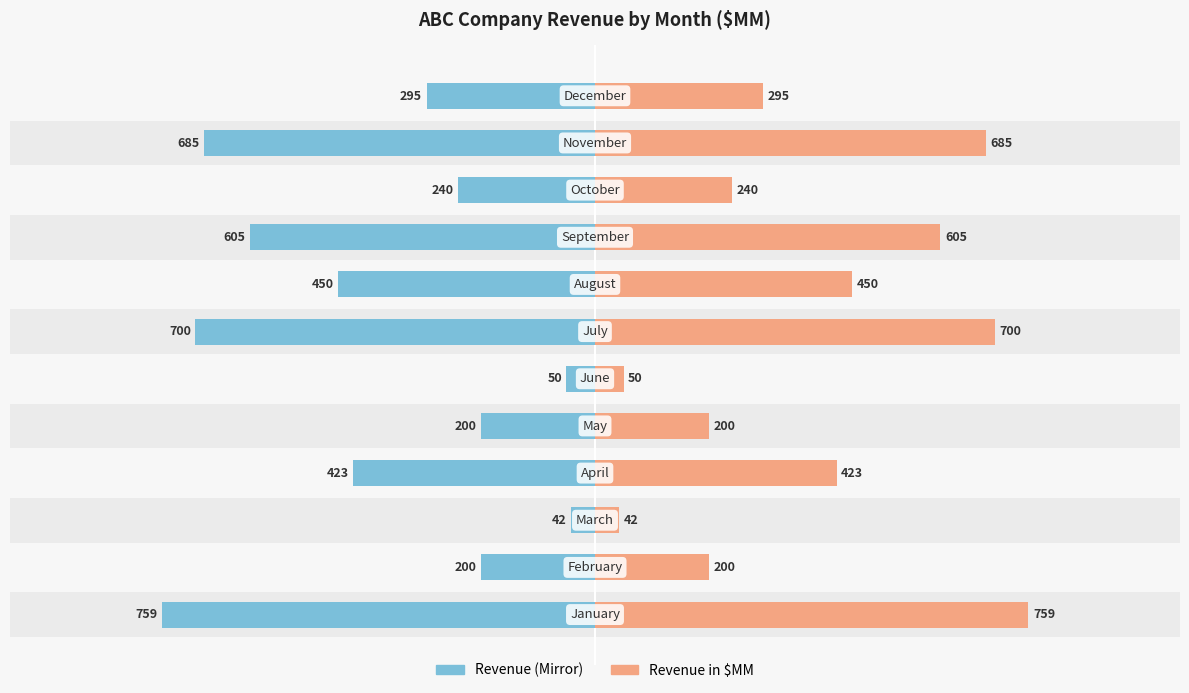

Which series has the widest spread of values?

Revenue (Left Mirror)